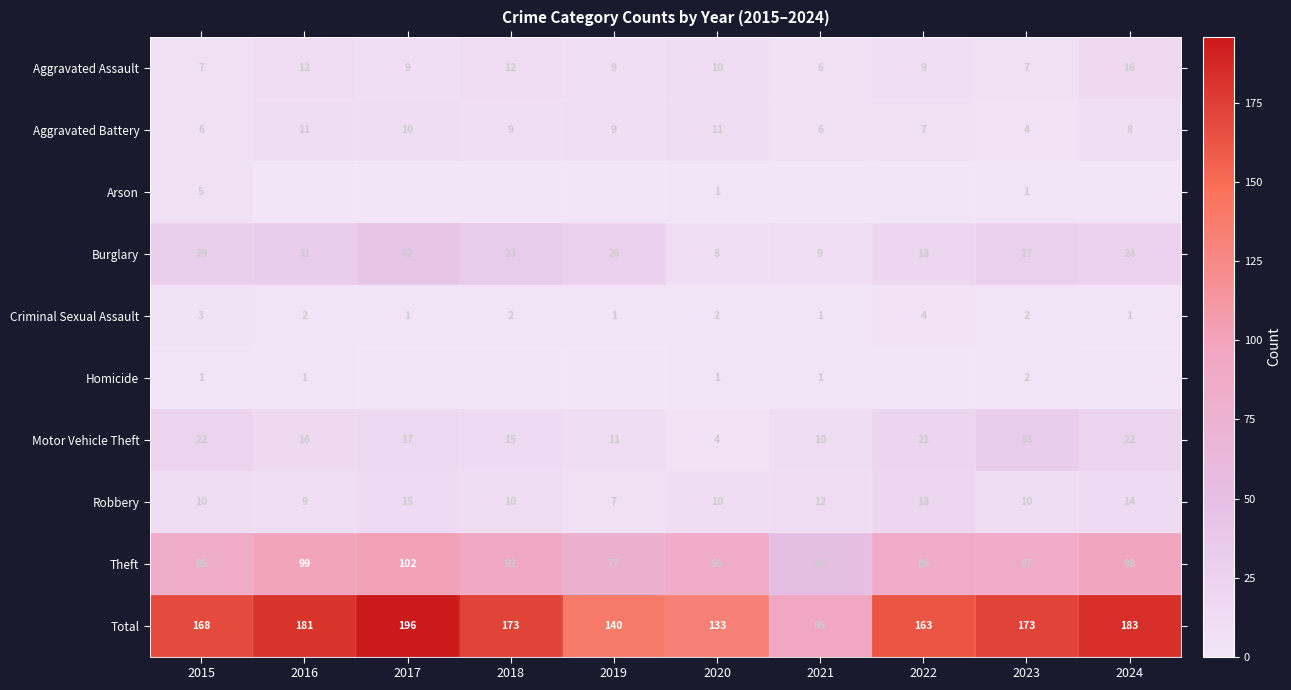

True or false: Burglary has a value of 33 at 2018.

True